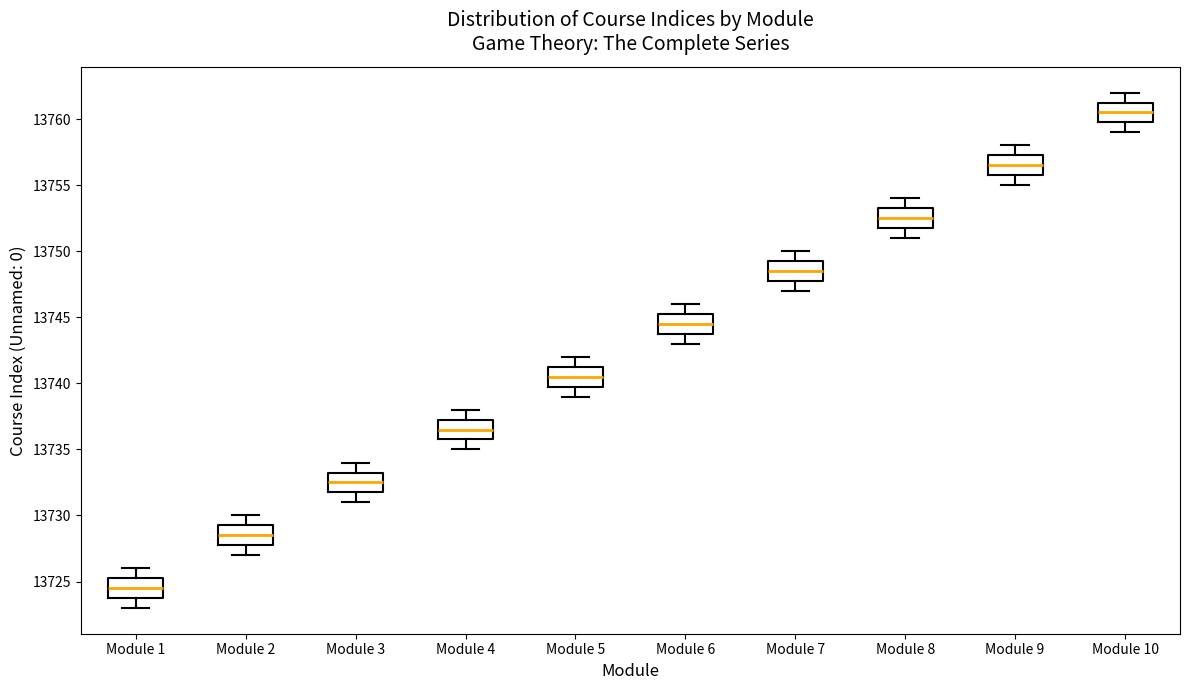

Which box has the highest median line?

Module 10